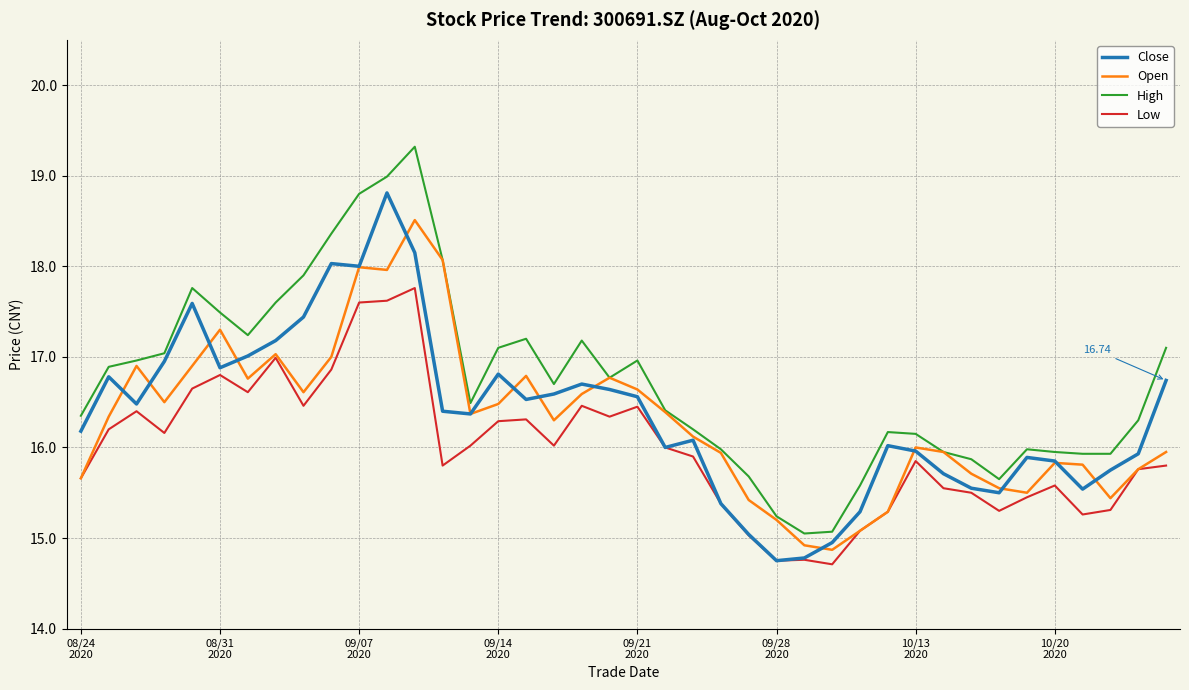

List the series in order of their peak value, lowest first.

Low, Open, Close, High